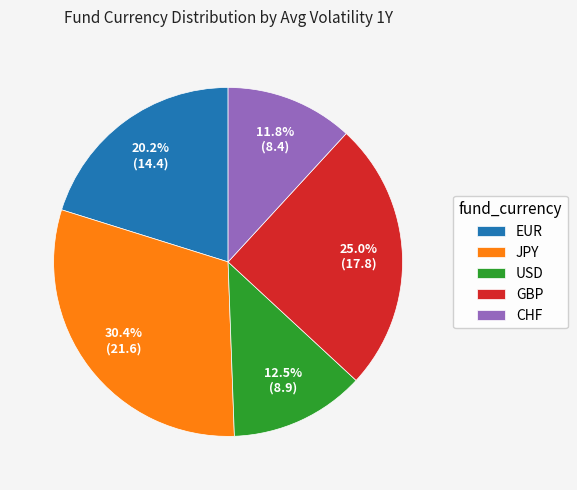

To the nearest percent, what is the difference between the largest and smallest slice percentages?

19%